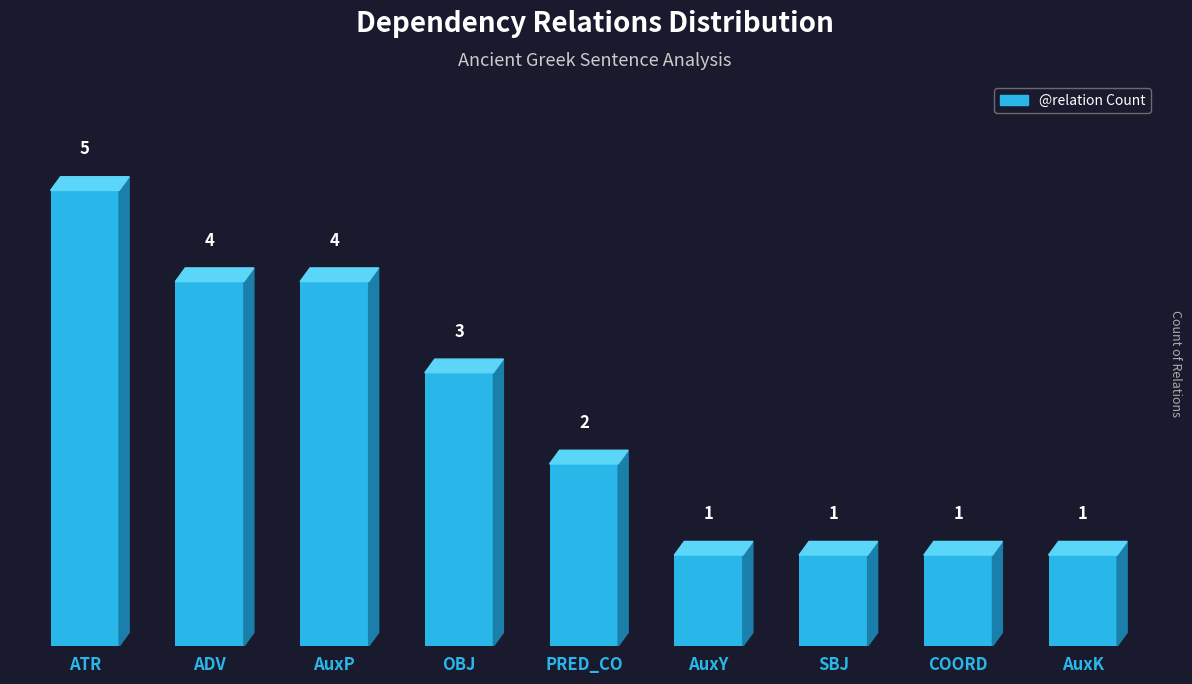

The chart shows a value of 3 at PRED_CO. True or false?

False